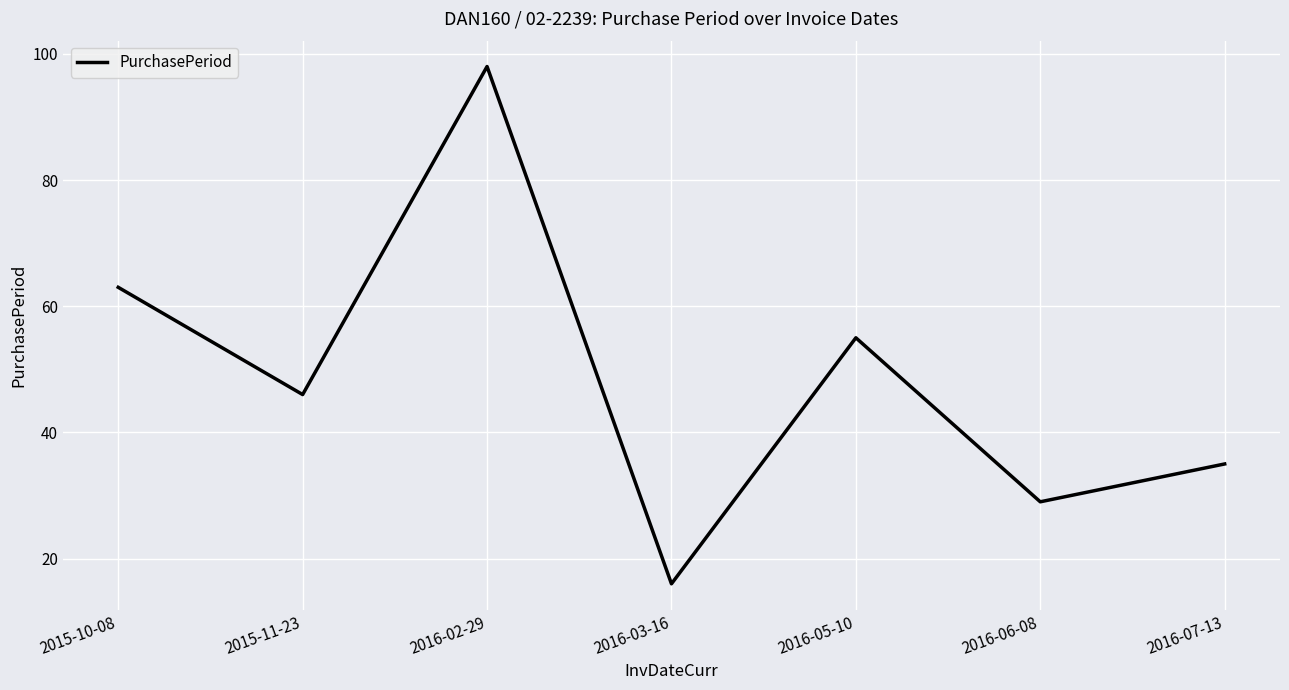

Where is the data nearest to the value 57?

2016-05-10